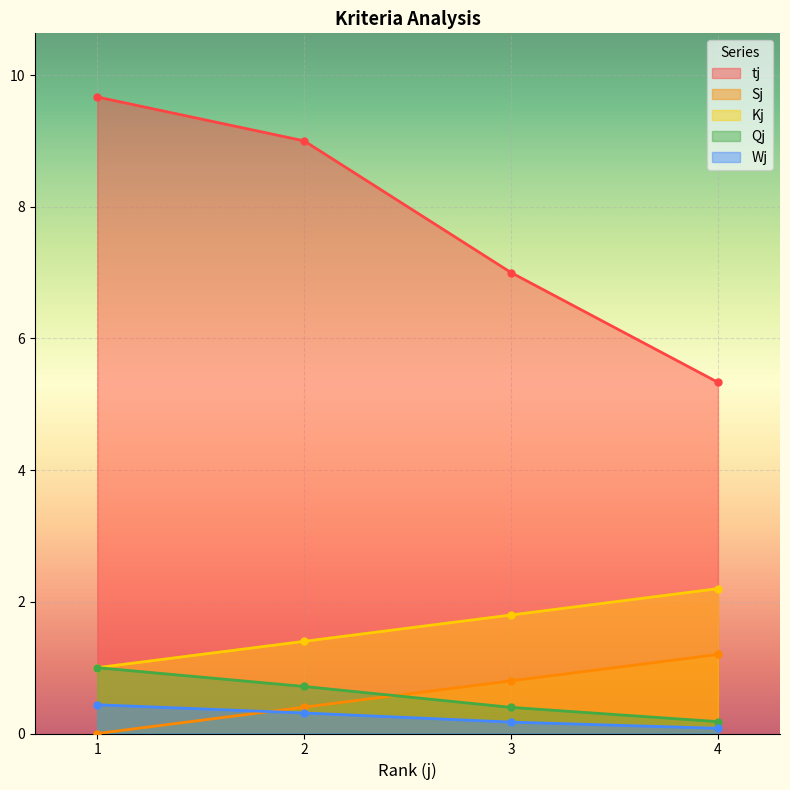

Between which two adjacent categories do Qj and Kj first intersect?

2 and 3